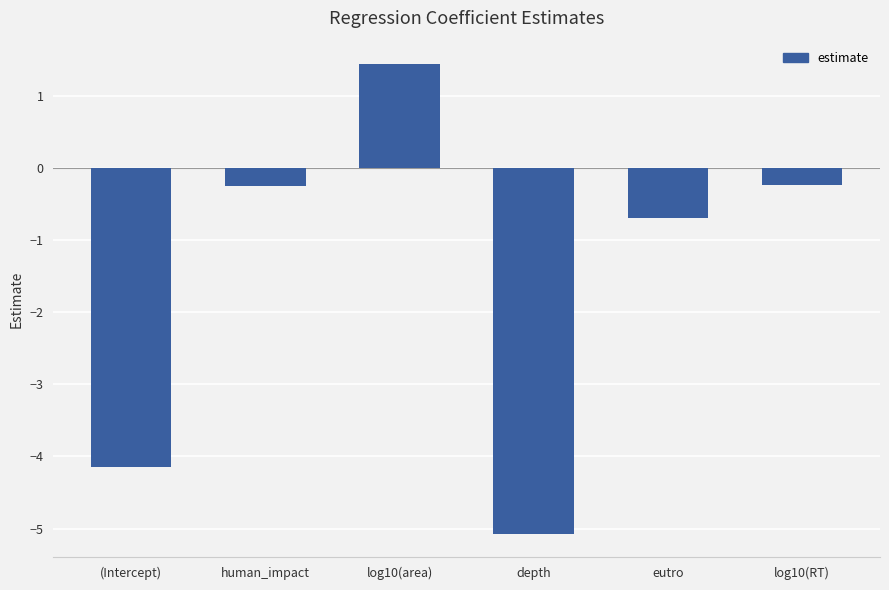

What is the difference between the maximum and minimum values?

6.5